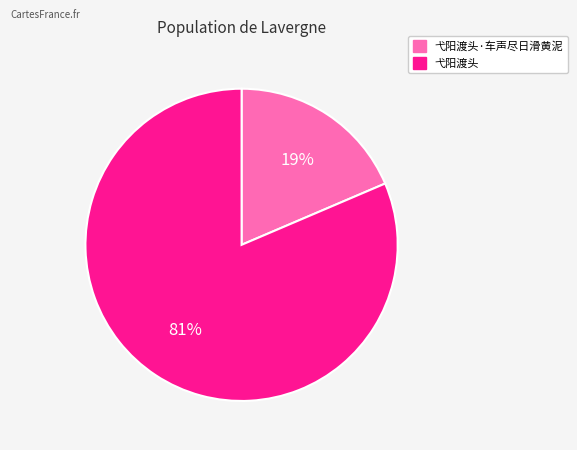

Between 弋阳渡头 and 弋阳渡头·车声尽日滑黄泥, which is larger?

弋阳渡头